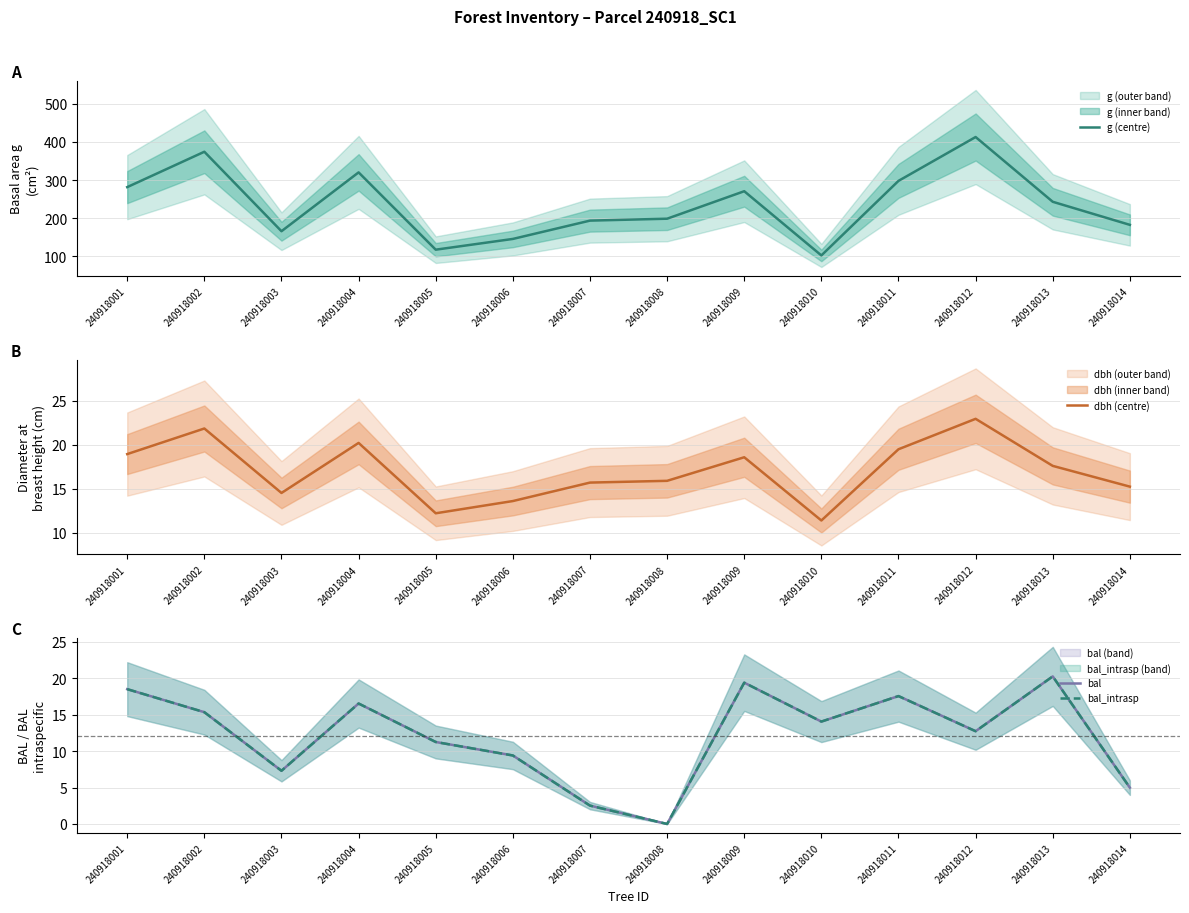

How many data points in g (centre) are above 242?

7